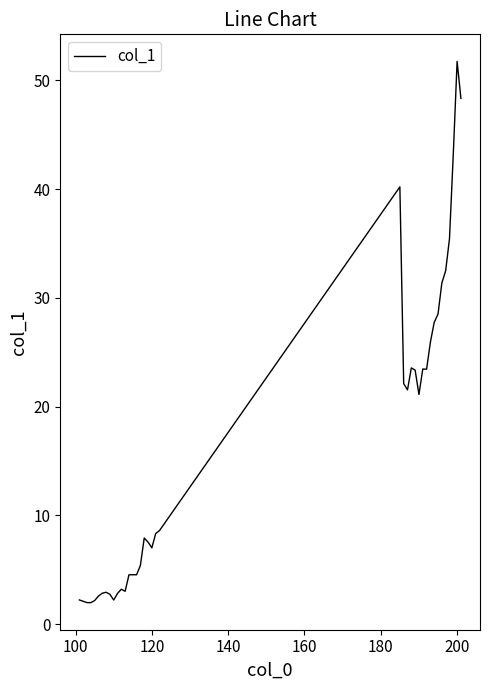

What is the difference between the maximum and minimum values?

49.8